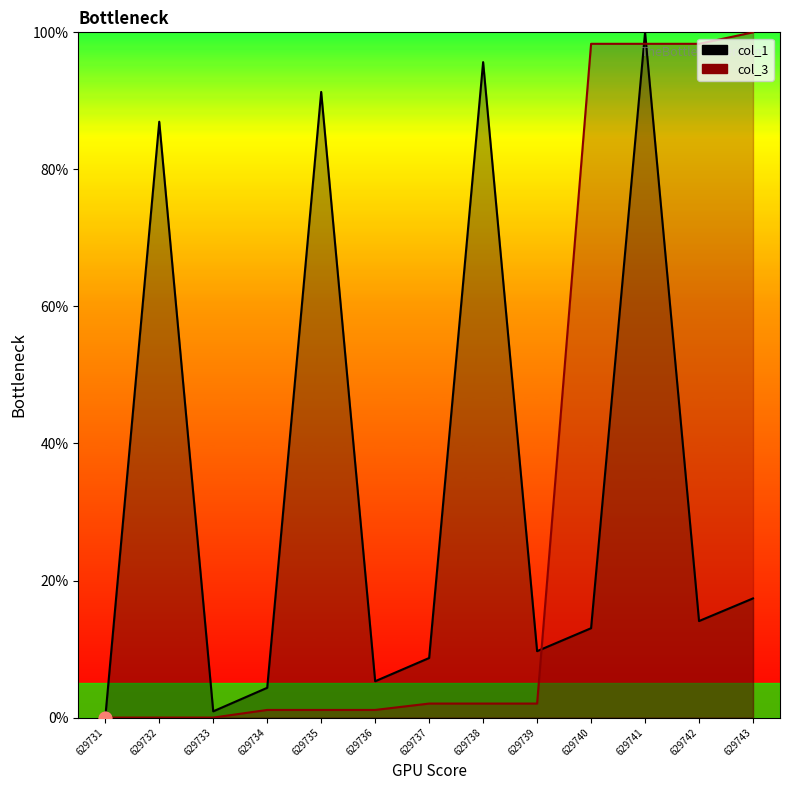

Which series contains the lowest Y value?

col_1